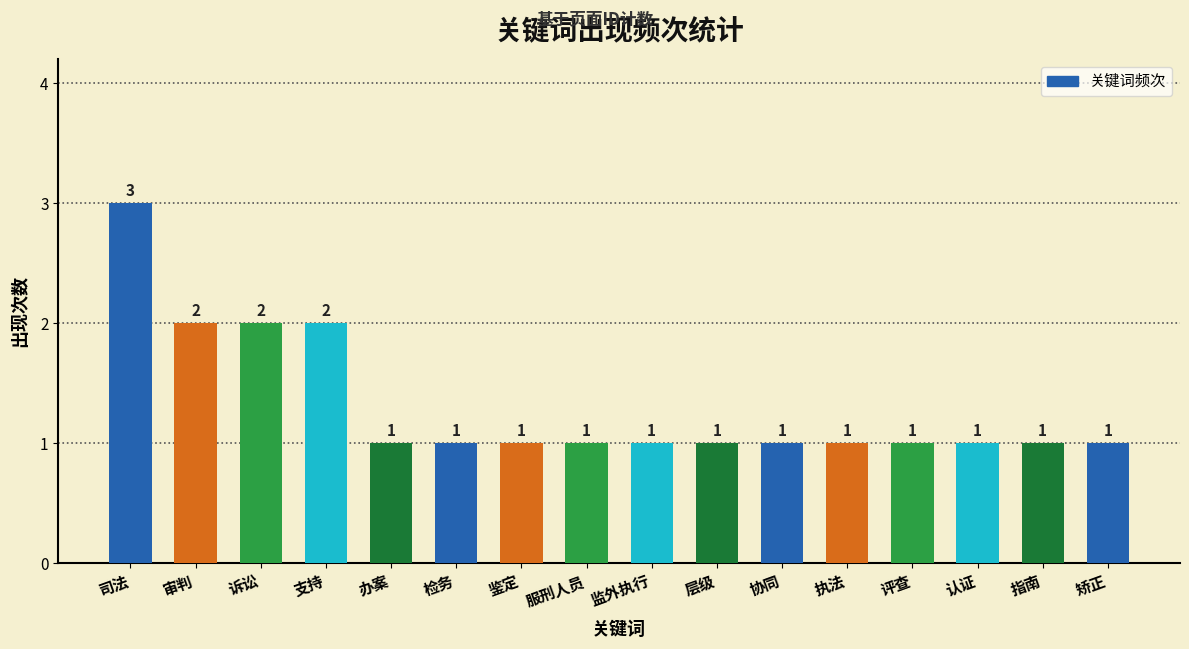

Is it true that the value at 服刑人员 is 2?

False